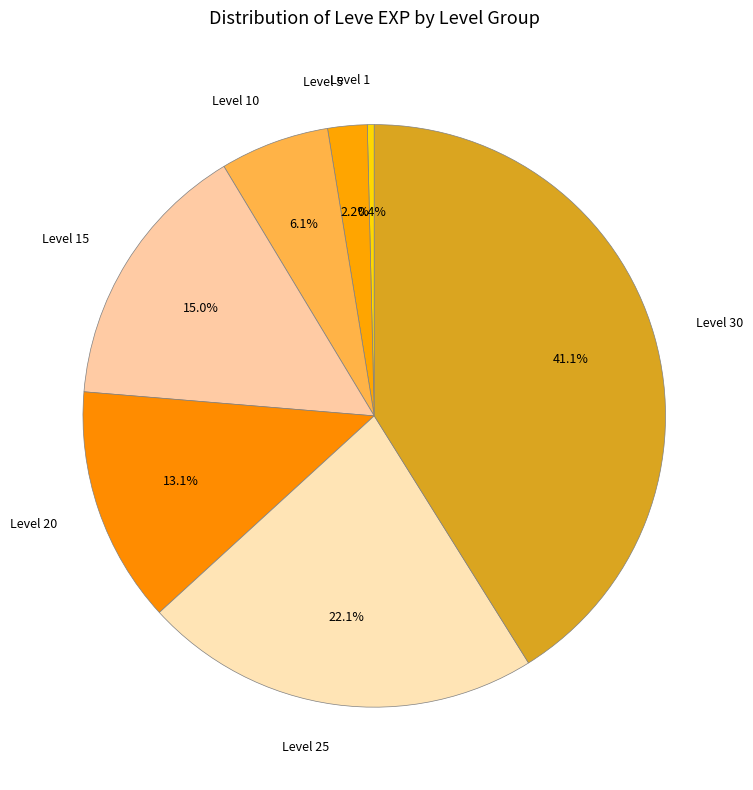

How many slices are in this pie chart?

7